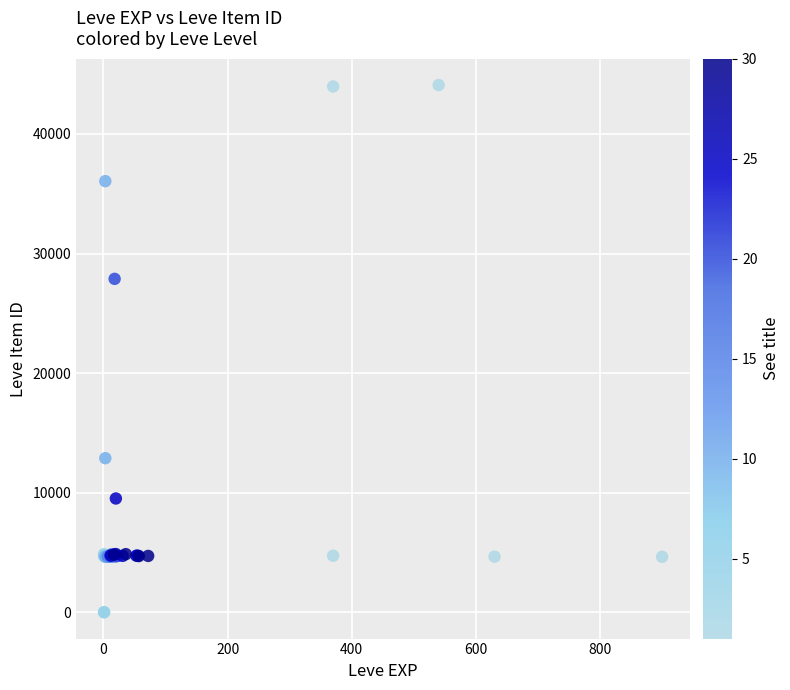

What Y value in the scatter plot is closest to 22048?

27884